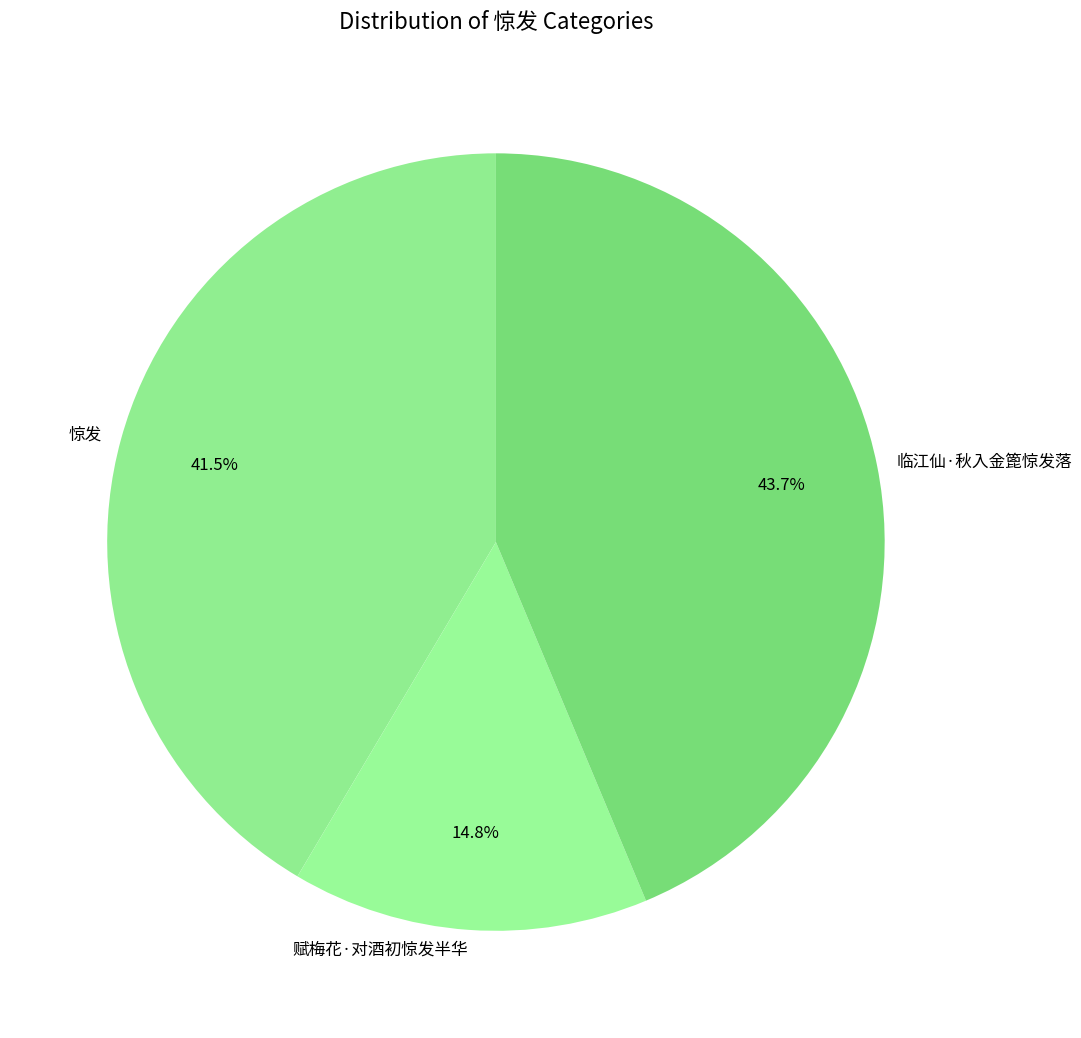

The 赋梅花·对酒初惊发半华 slice represents 24% of the pie. True or false?

False